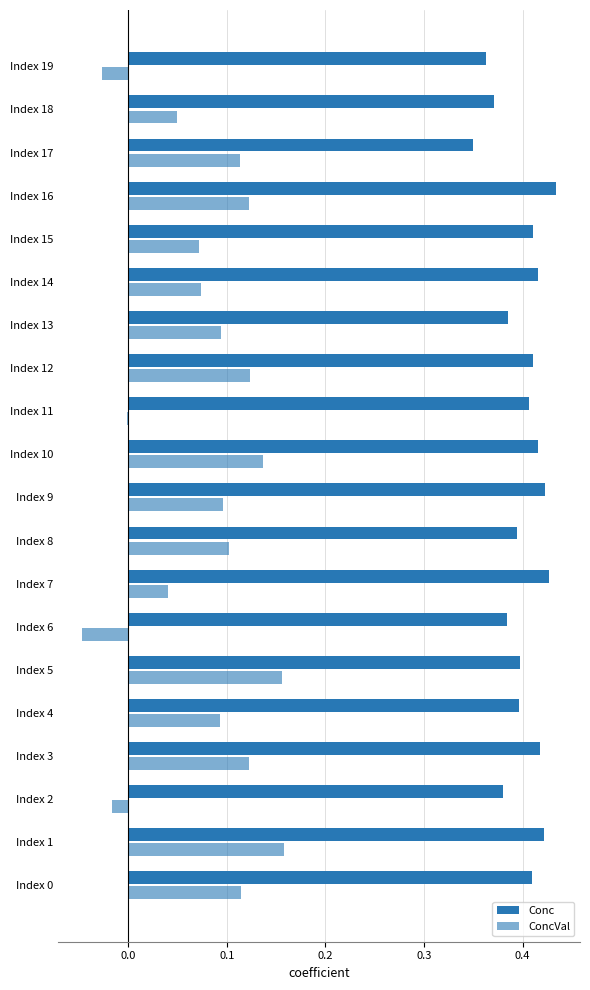

Count the number of data series in this chart.

2